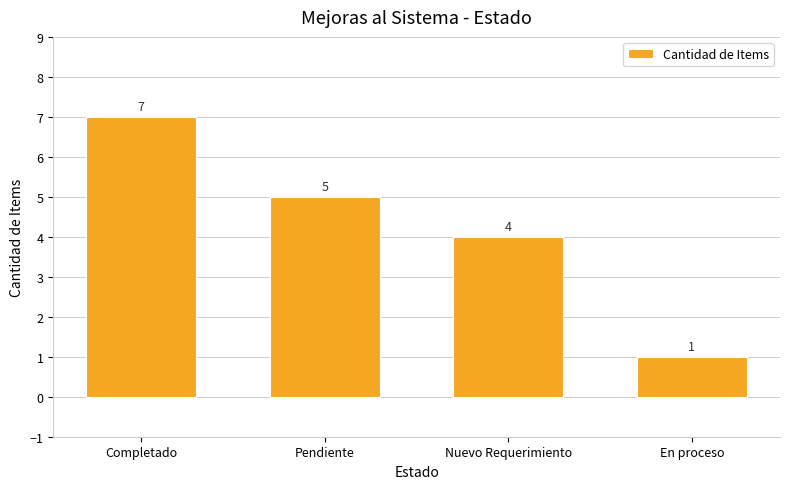

Reading left to right, what are all the values shown in this chart?

Completado=7	Pendiente=5	Nuevo Requerimiento=4	En proceso=1